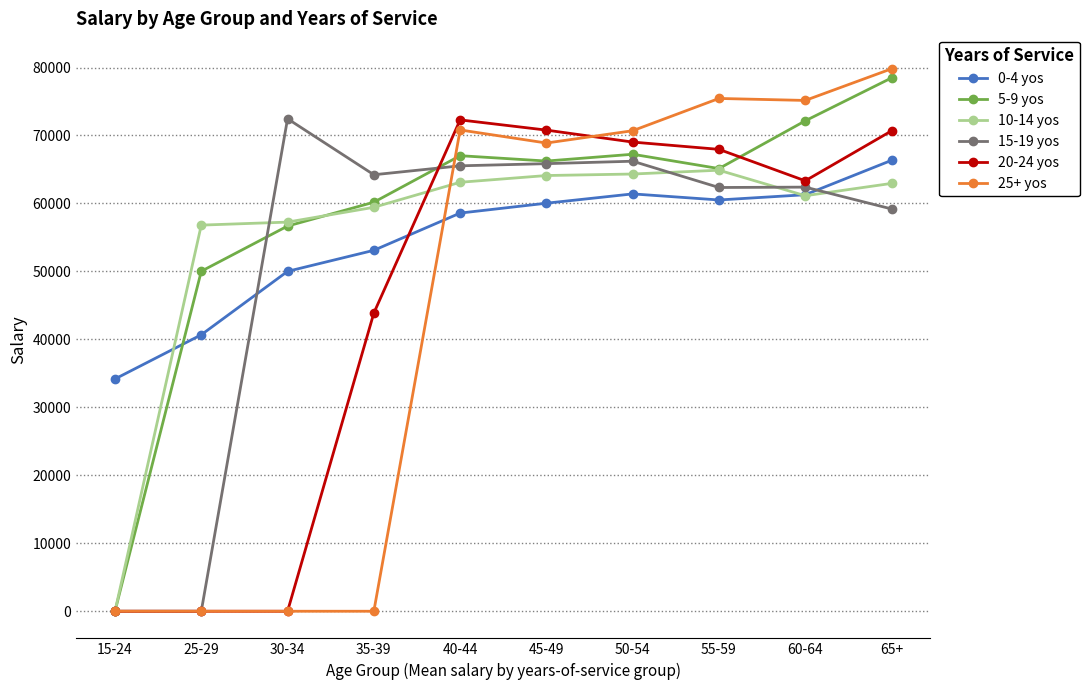

True or false: 20-24 yos has more than 0 points higher than both neighbors.

True